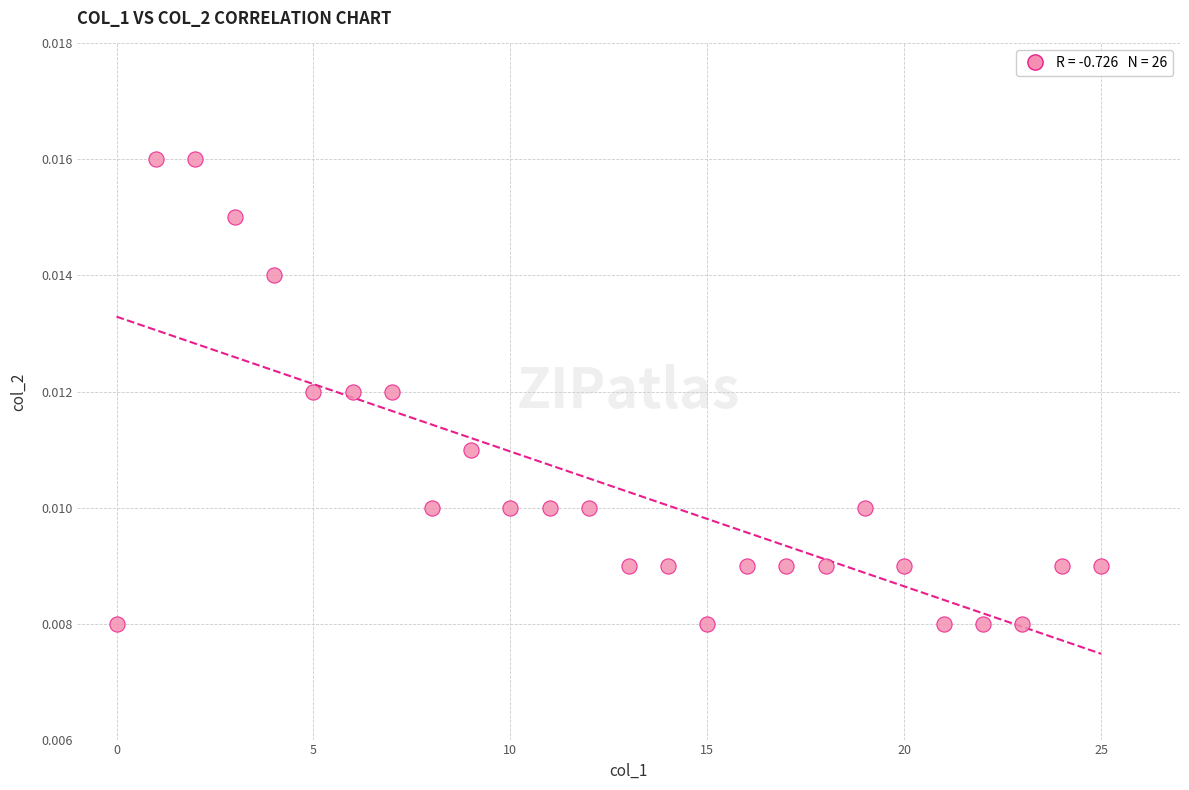

How many points are shown in the scatter plot?

26